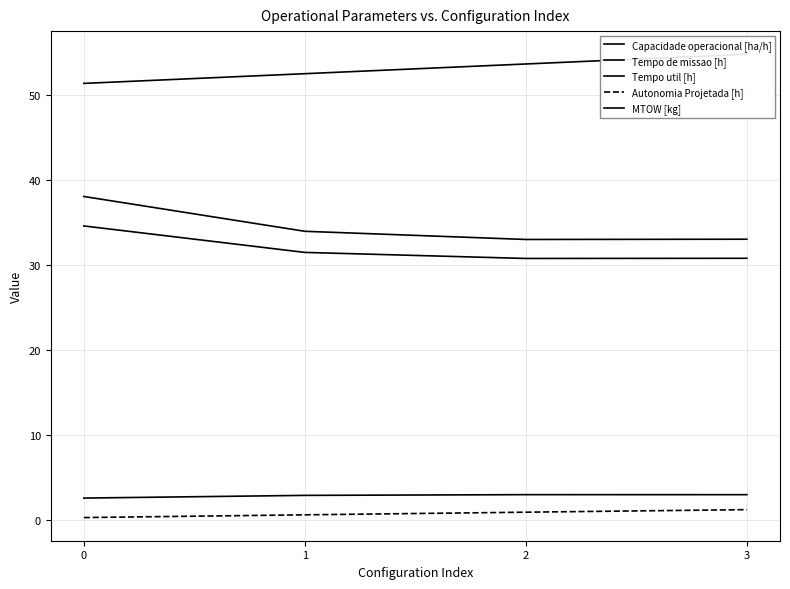

The Capacidade operacional [ha/h] series shows 3.0 at 3. True or false?

True